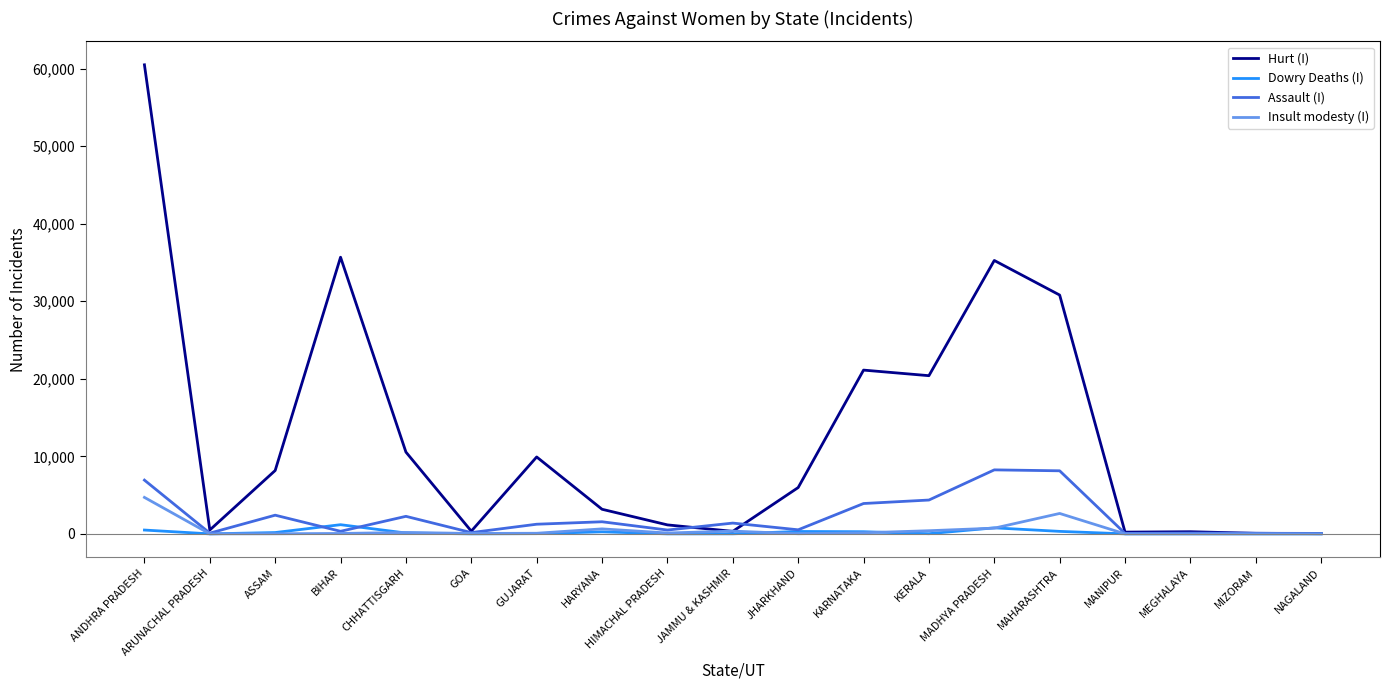

What are all the series names shown in the legend?

Hurt (I), Dowry Deaths (I), Assault (I), Insult modesty (I)